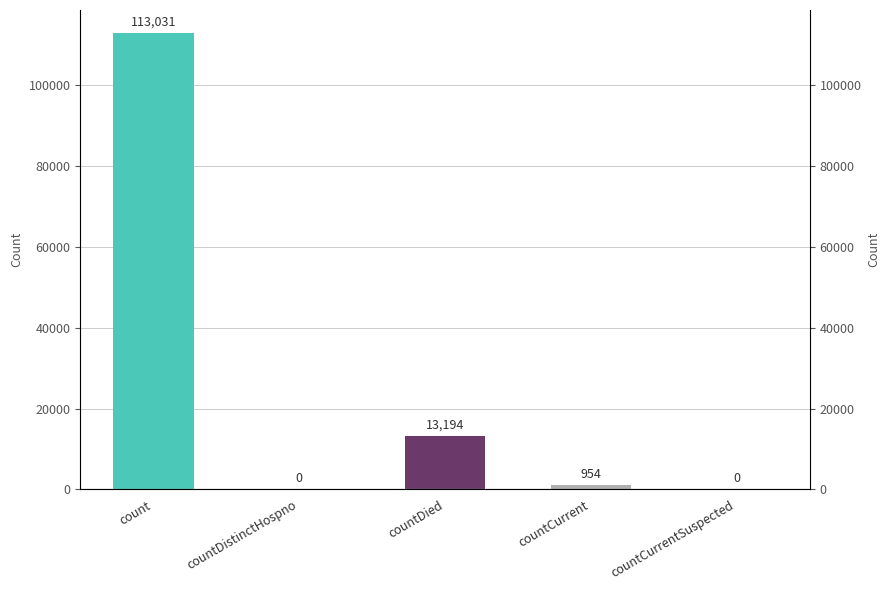

How many positive values are there?

3